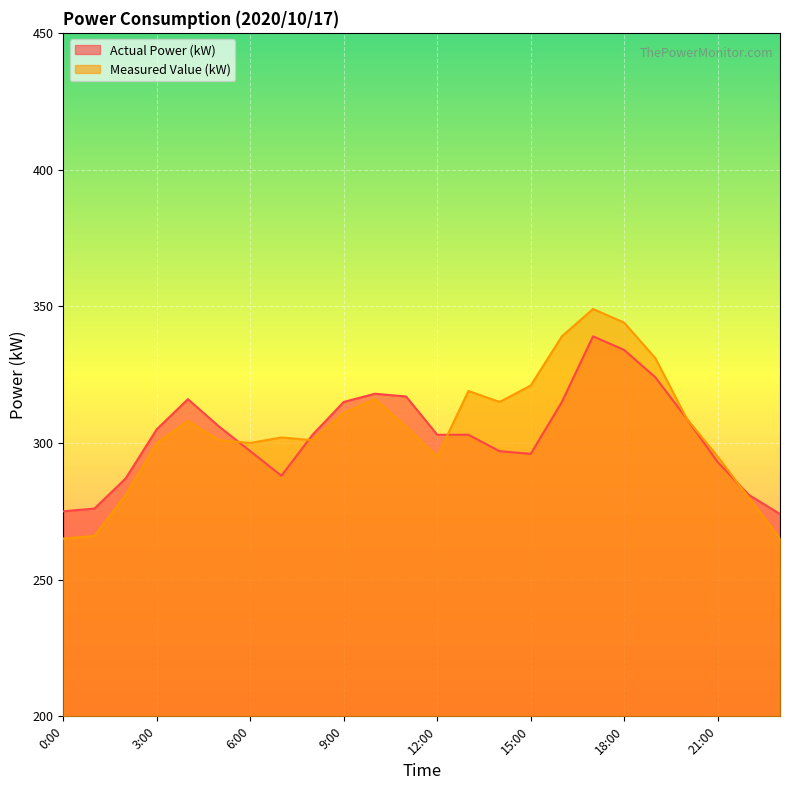

True or false: Measured Value (kW) has a value of 280 at 22:00.

True